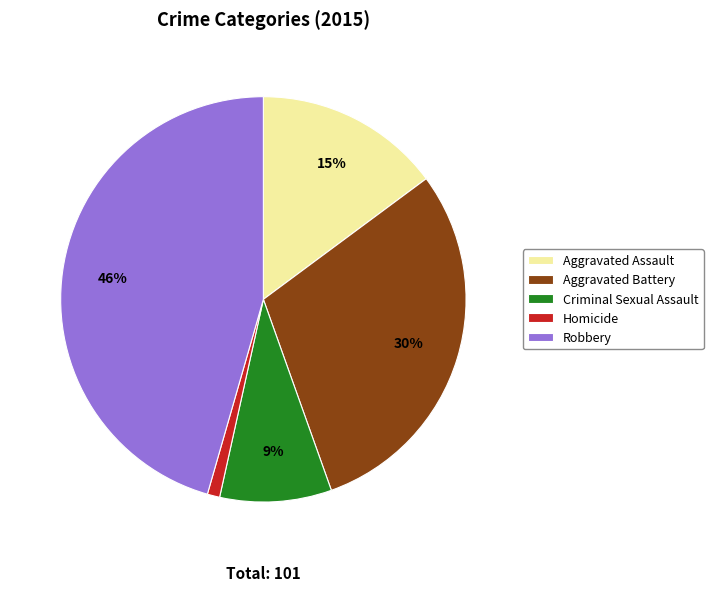

Does Aggravated Assault represent more than half of the total?

No